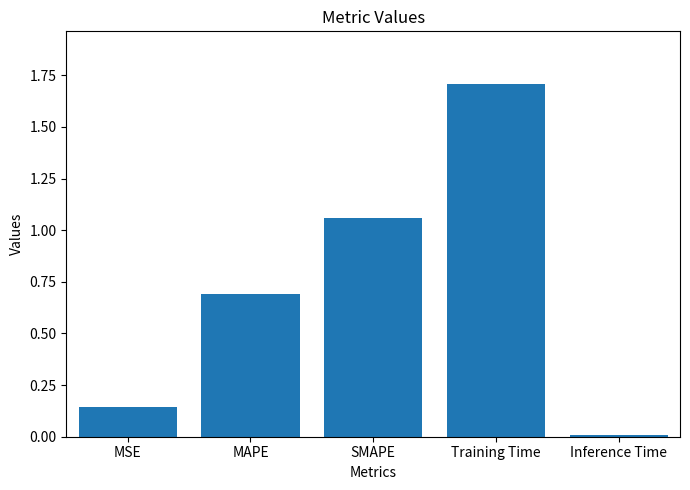

What is the label of the 2nd bar from the right?

Training Time